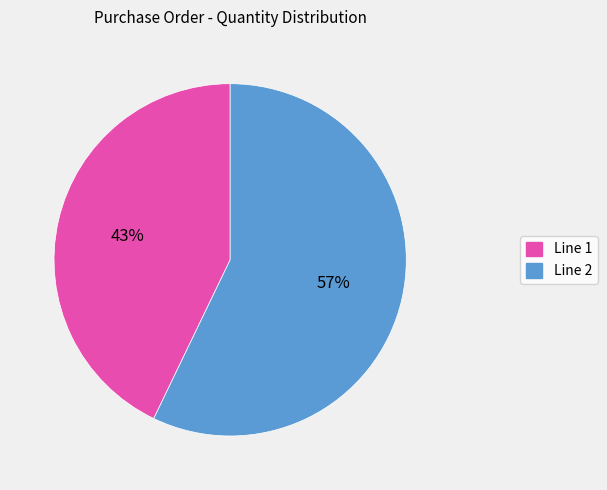

Does Line 2 represent more than half of the total?

Yes